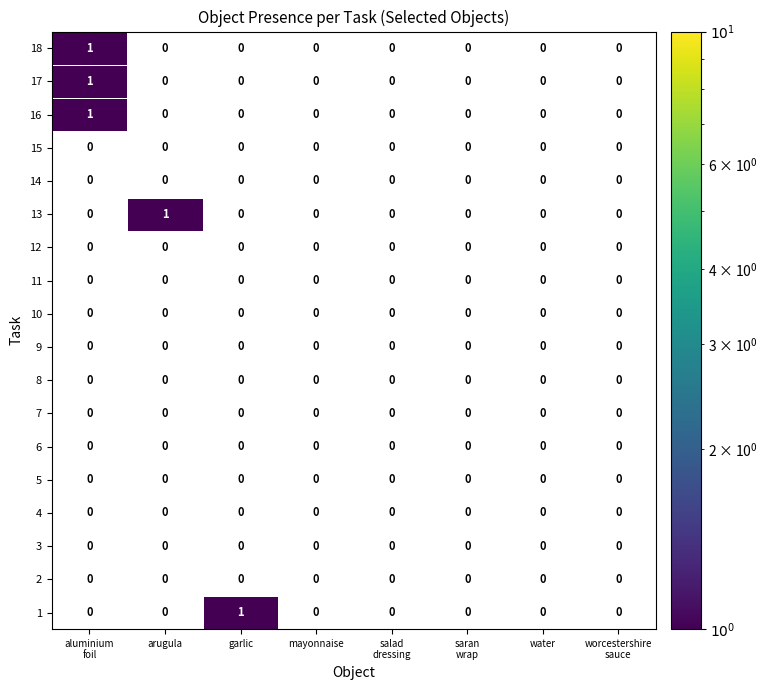

Between water and arugula, which is larger?

arugula